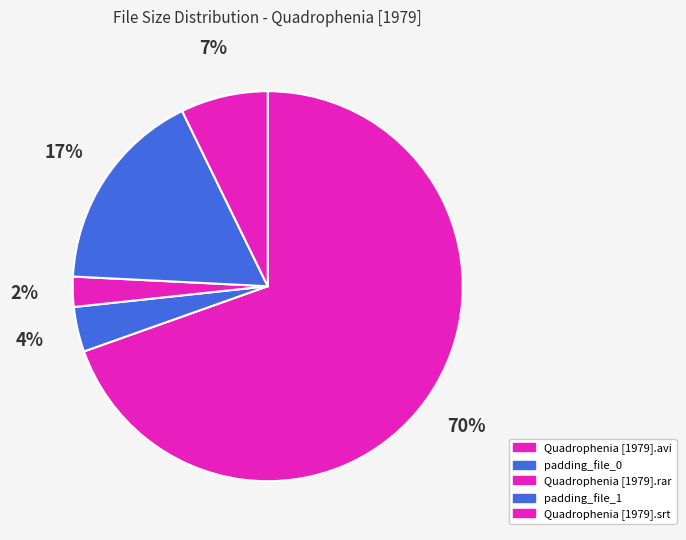

What is the majority slice?

Quadrophenia [1979].avi